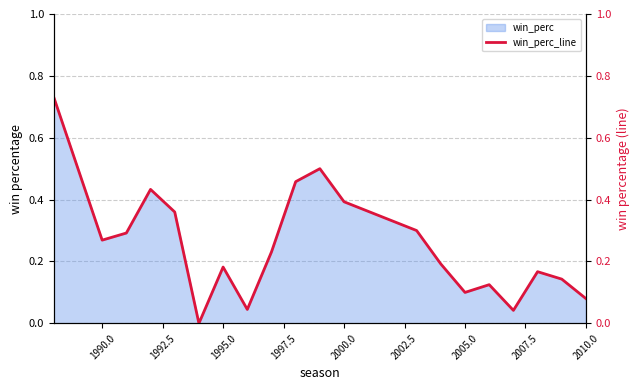

How many lines are shown in the chart?

1